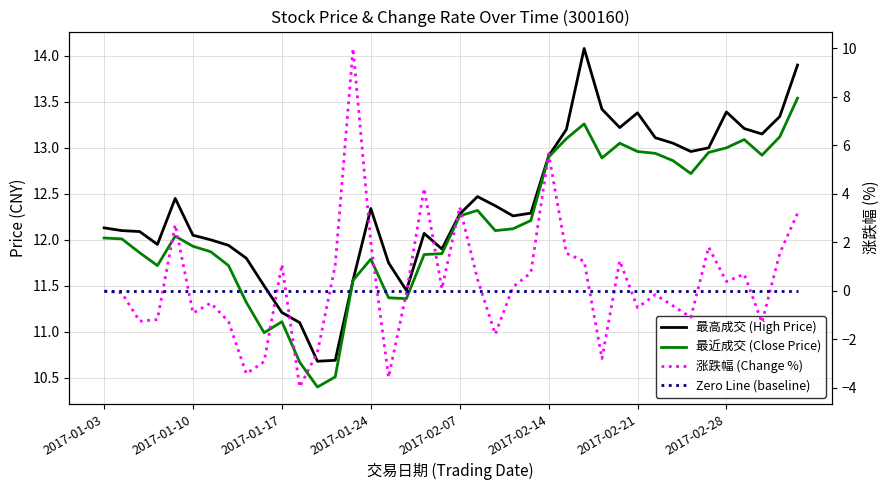

Count the number of data series in this chart.

4